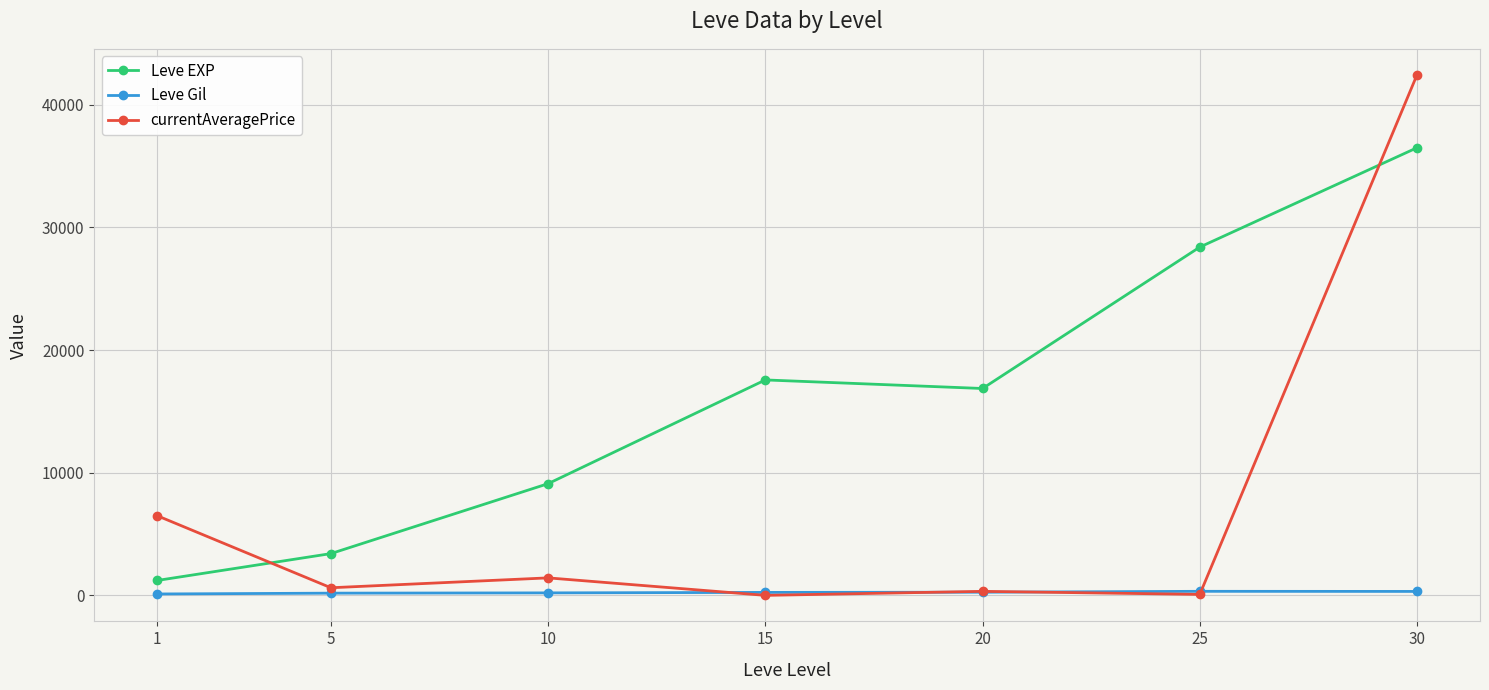

How many lines are shown in the chart?

3